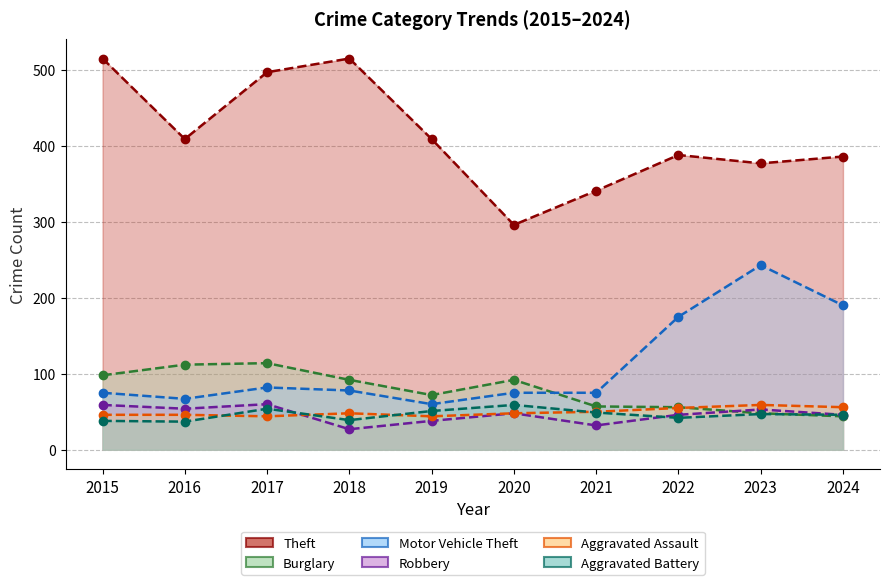

Reading left to right, transcribe all the data shown in this chart.

Theft: 515	409	497	515	409	296	341	388	377	386
Burglary: 98	112	114	92	72	92	57	56	48	44
Motor Vehicle Theft: 75	67	82	78	60	75	75	175	243	190
Robbery: 59	54	60	27	38	48	32	46	53	46
Aggravated Assault: 46	46	44	48	44	48	50	55	59	56
Aggravated Battery: 38	37	54	39	51	59	49	42	47	46